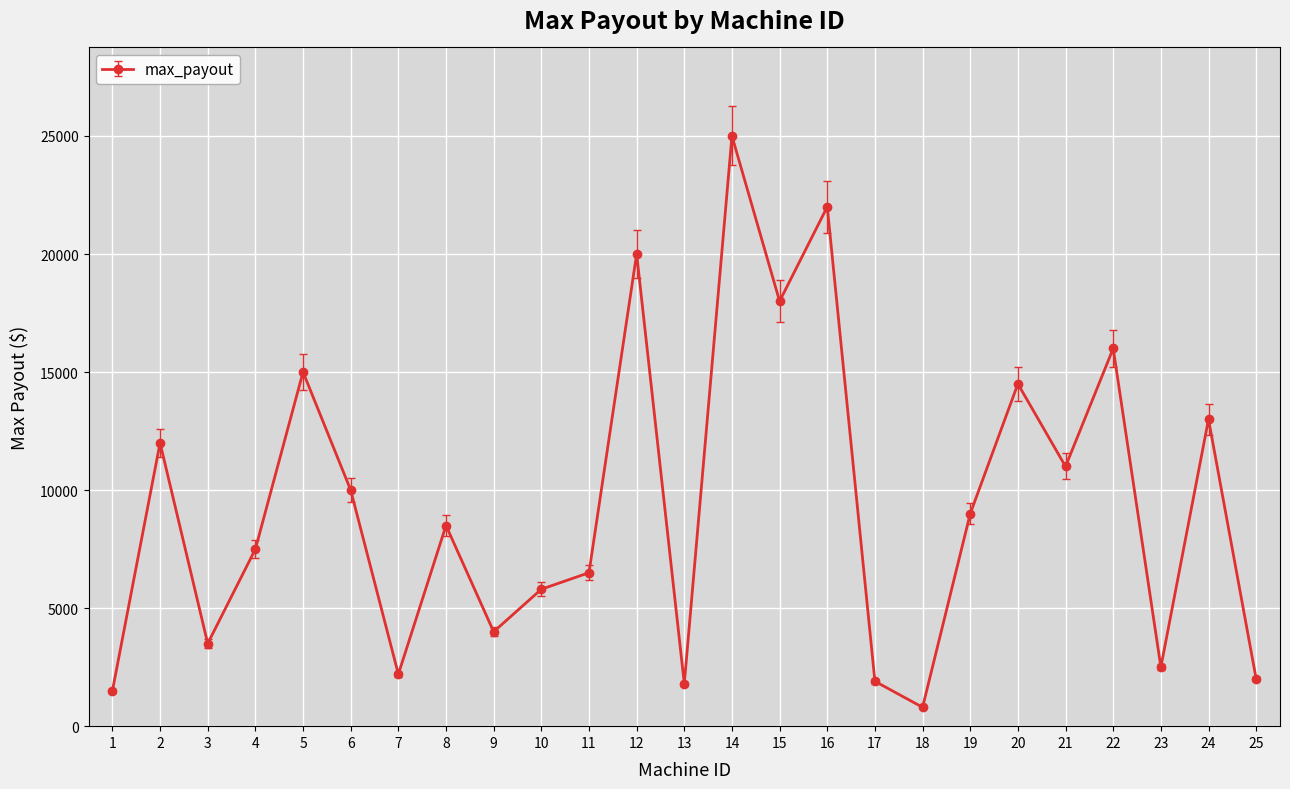

What is the smallest value displayed?

800